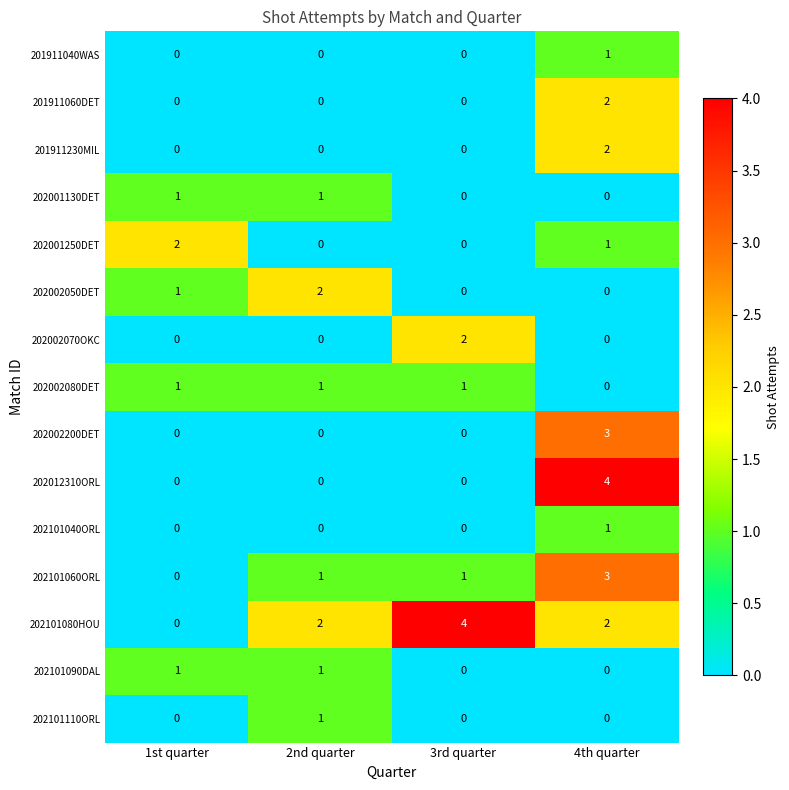

What is the total value across all series at 2nd quarter?

9